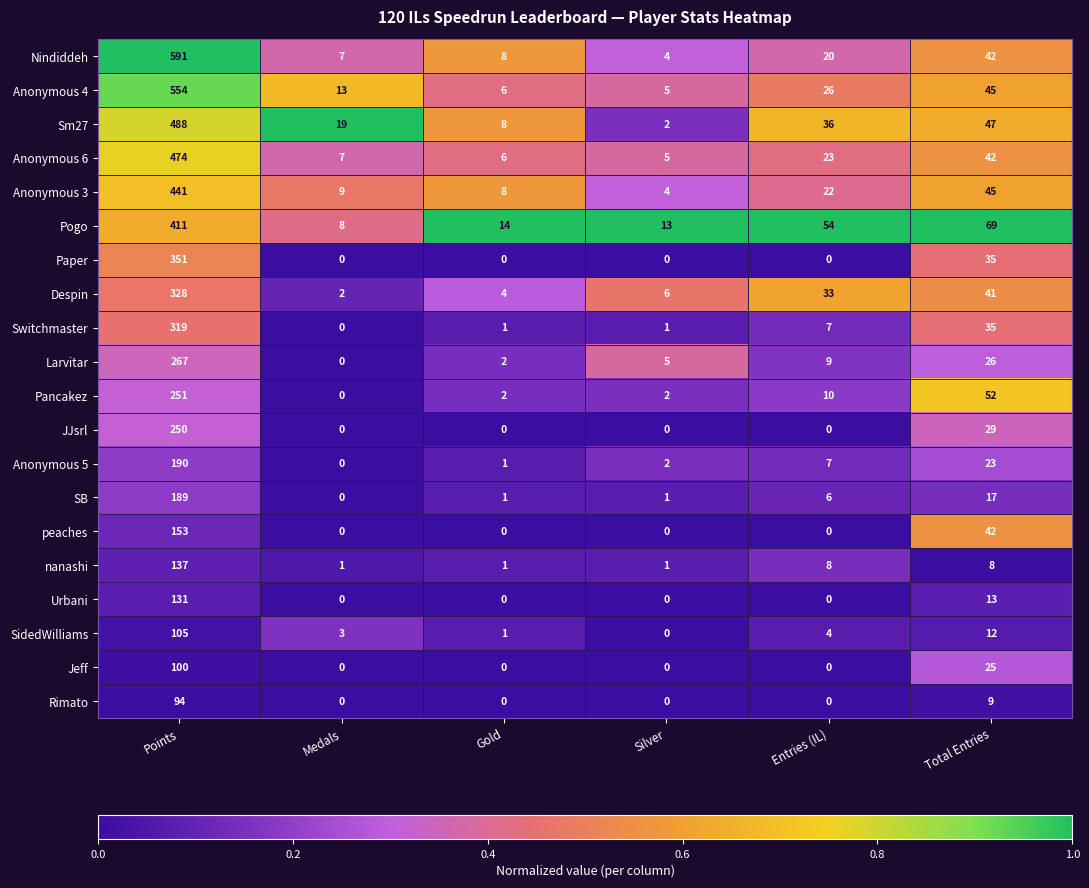

Which series has the widest spread of values?

Nindiddeh